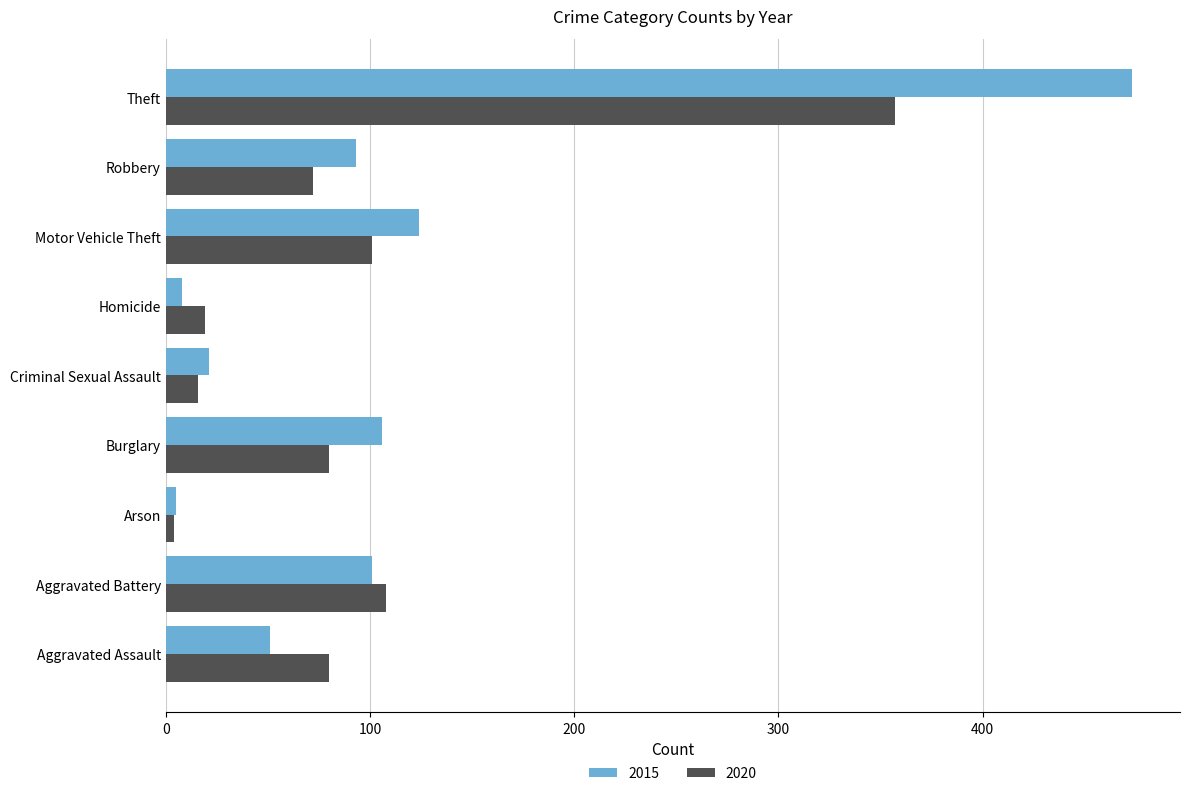

At Aggravated Battery, list the series in order from largest to smallest.

2020, 2015